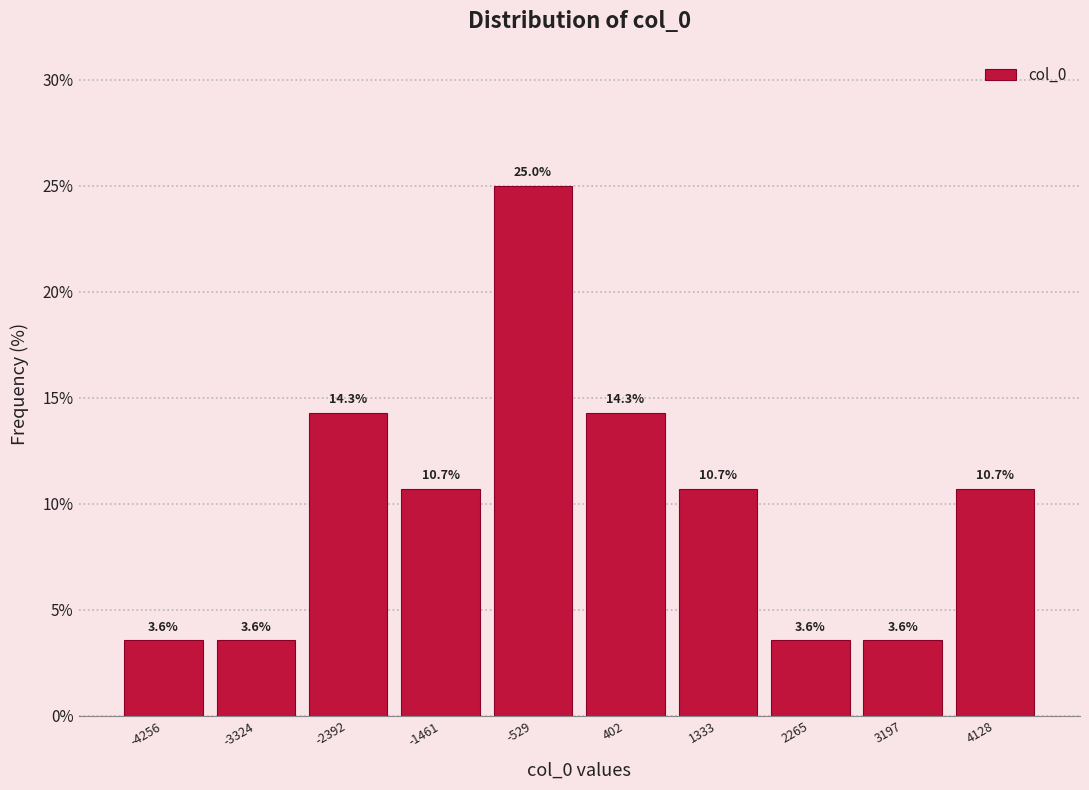

How tall is the bar that spans -1000 to -100 on the x-axis? The bar edges are not printed on the chart, so give them approximately, as read against the axis.

25.0